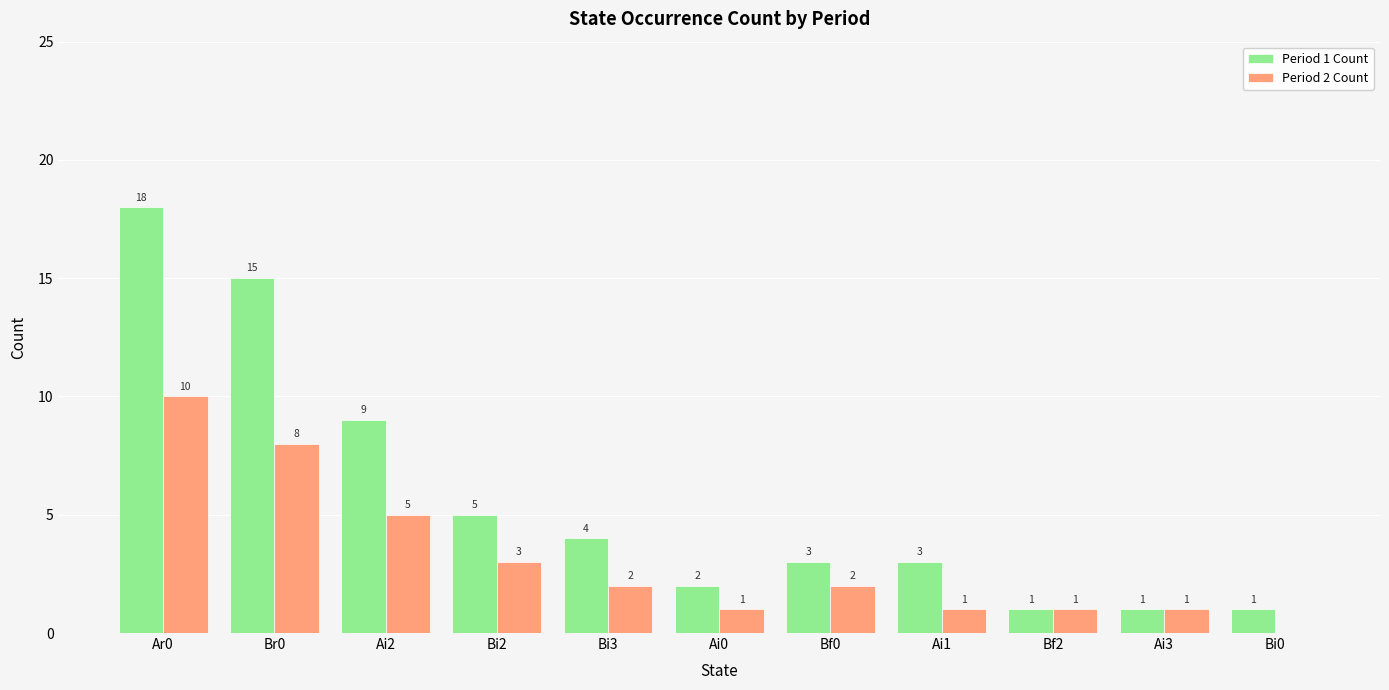

What is the difference between the Period 2 Count values at Bi2 and Ai0?

2